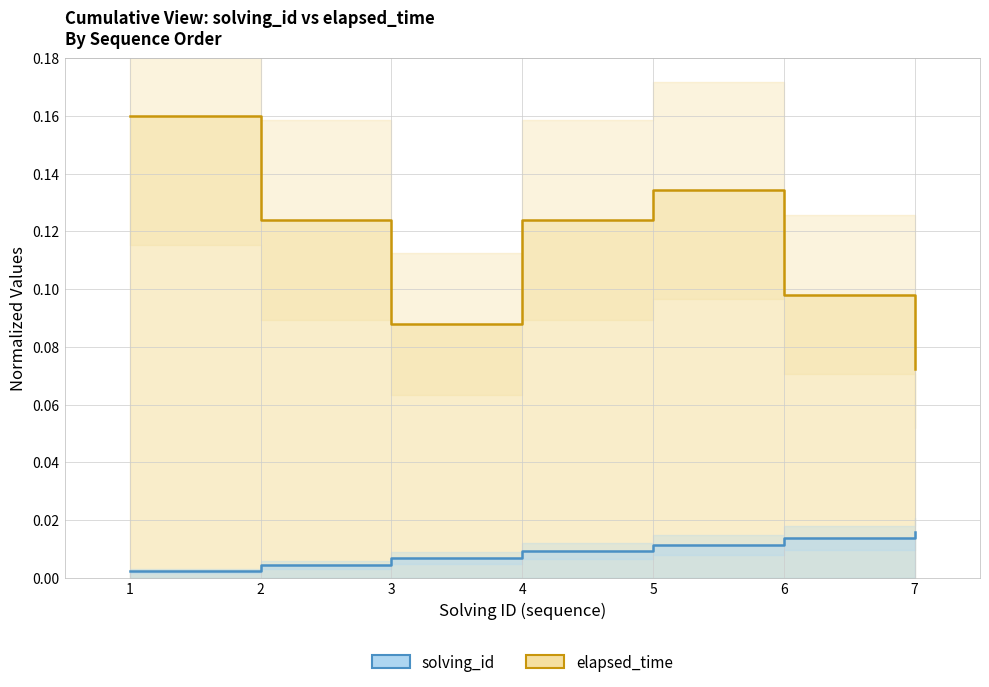

List the series in order of their peak value, highest first.

elapsed_time, solving_id